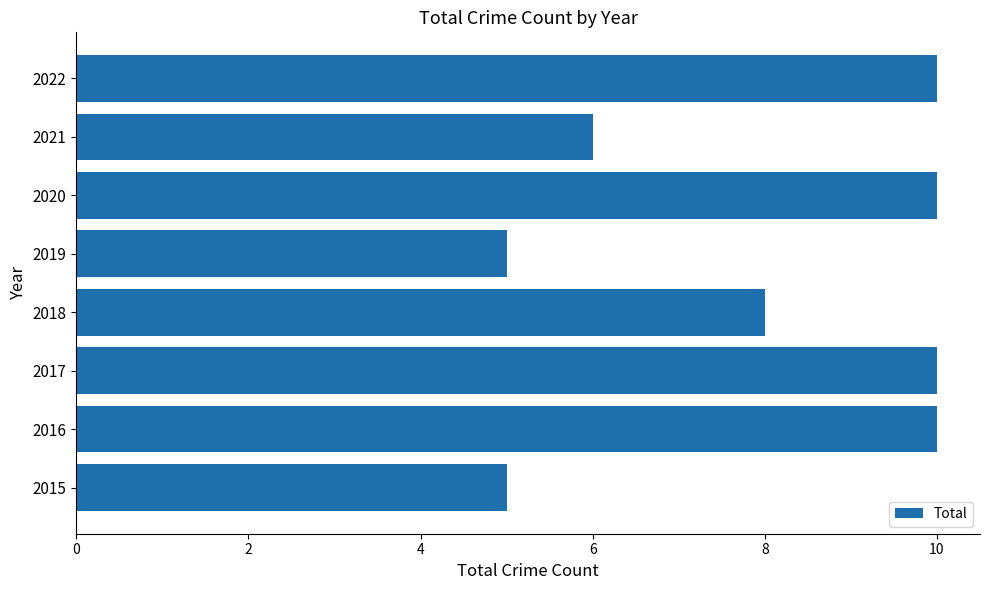

Approximately how many times larger is the value at 2022 compared to 2016?

1.0